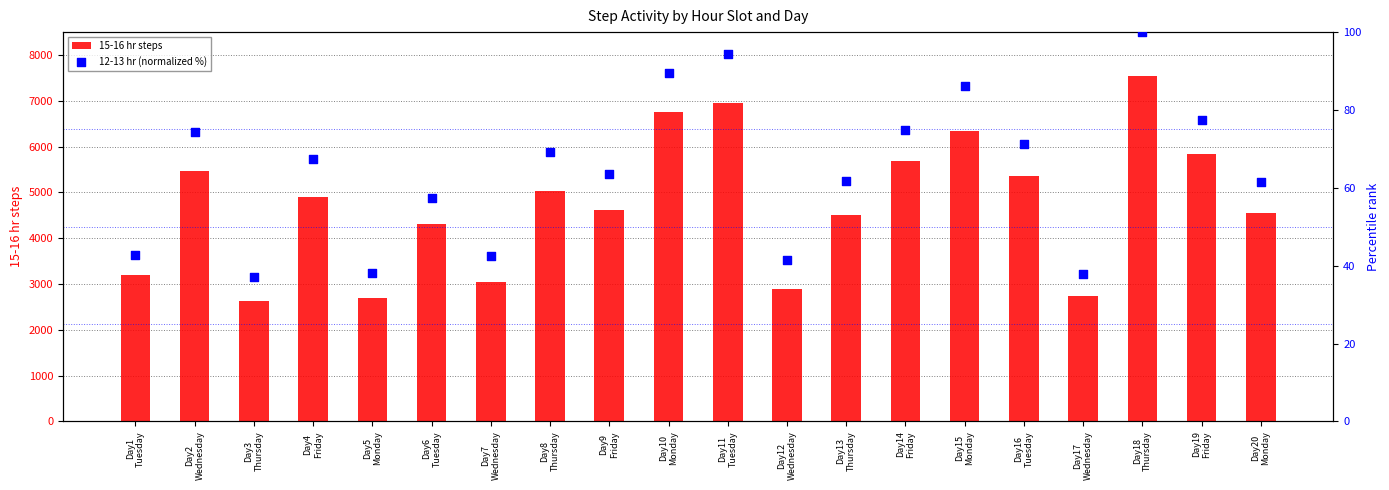

At which category is the sum across all series the highest?

Day18
Thursday